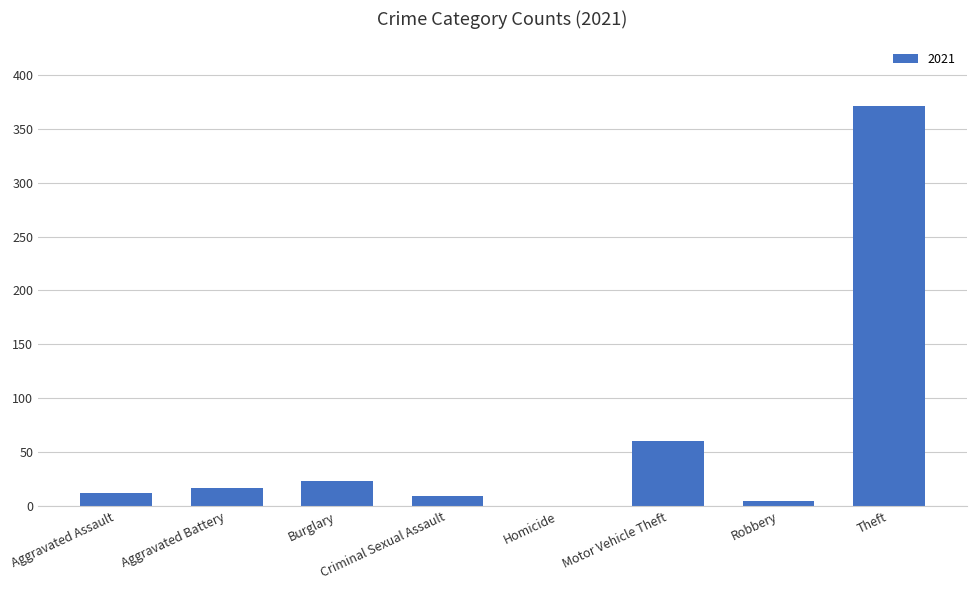

True or false: the data shows 167 at Theft.

False